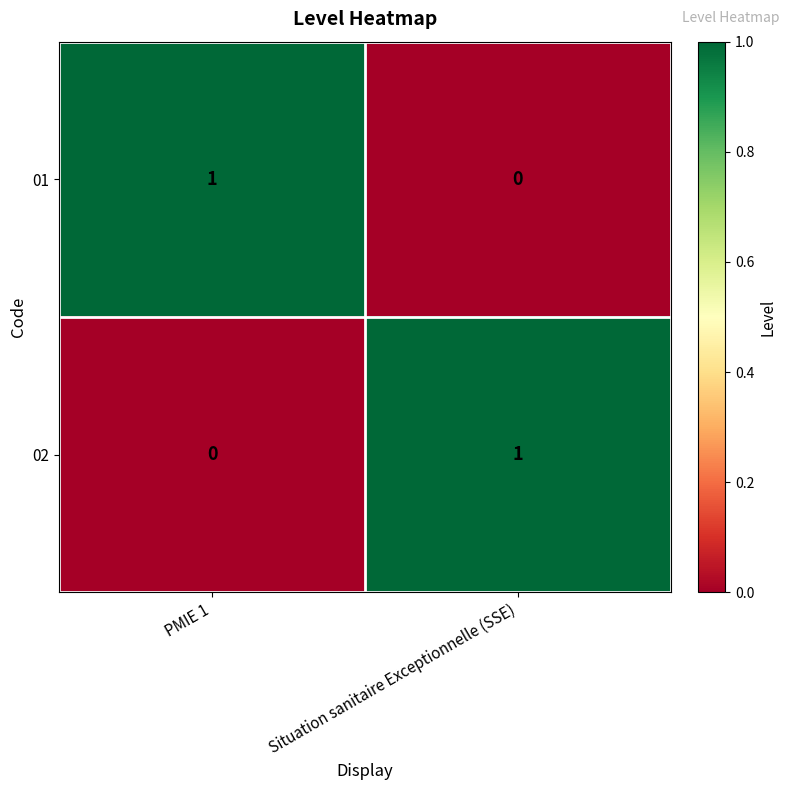

Reading right to left, what are all the values shown in this chart?

01: Situation sanitaire Exceptionnelle (SSE)=0	PMIE 1=1
02: Situation sanitaire Exceptionnelle (SSE)=1	PMIE 1=0